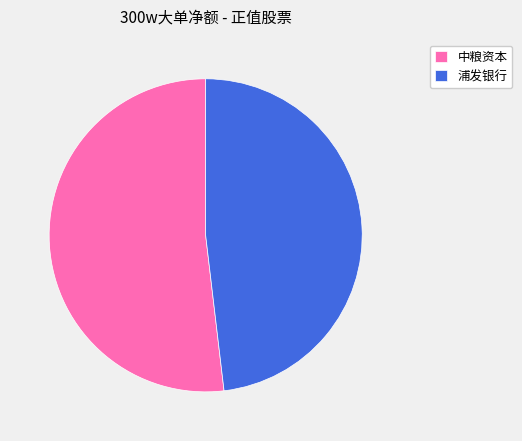

How many slices are in this pie chart?

2